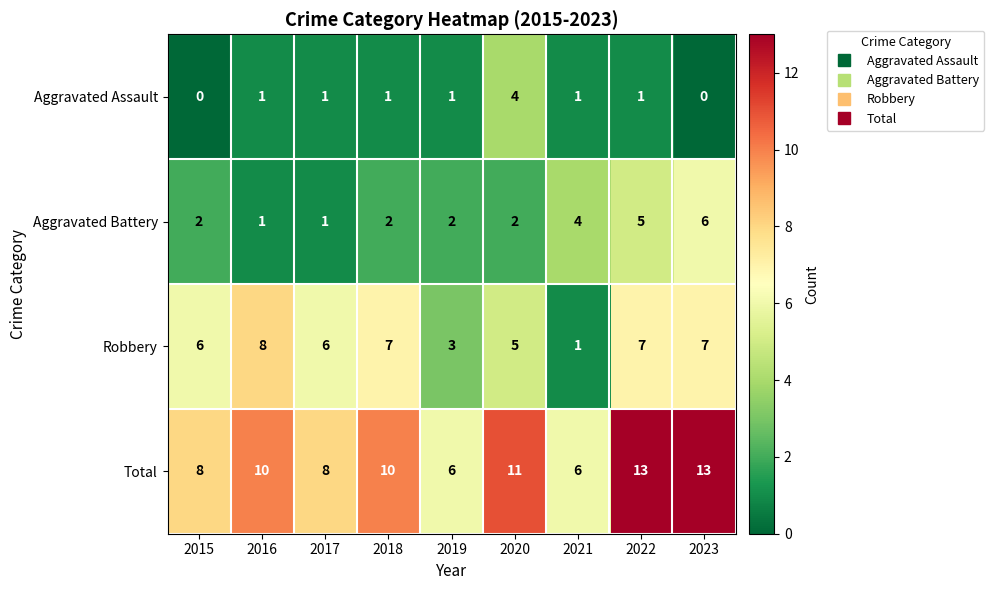

Which series changed the most between 2019 and 2020?

Total